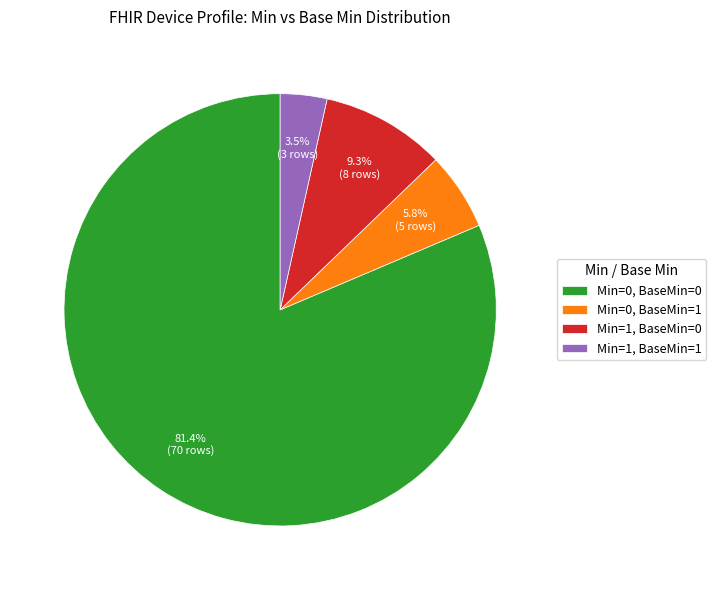

Count the number of slices in the pie.

4